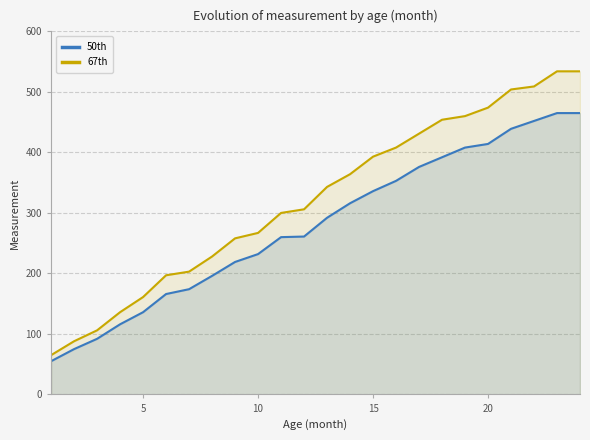

List the series in order of their peak value, lowest first.

50th, 67th